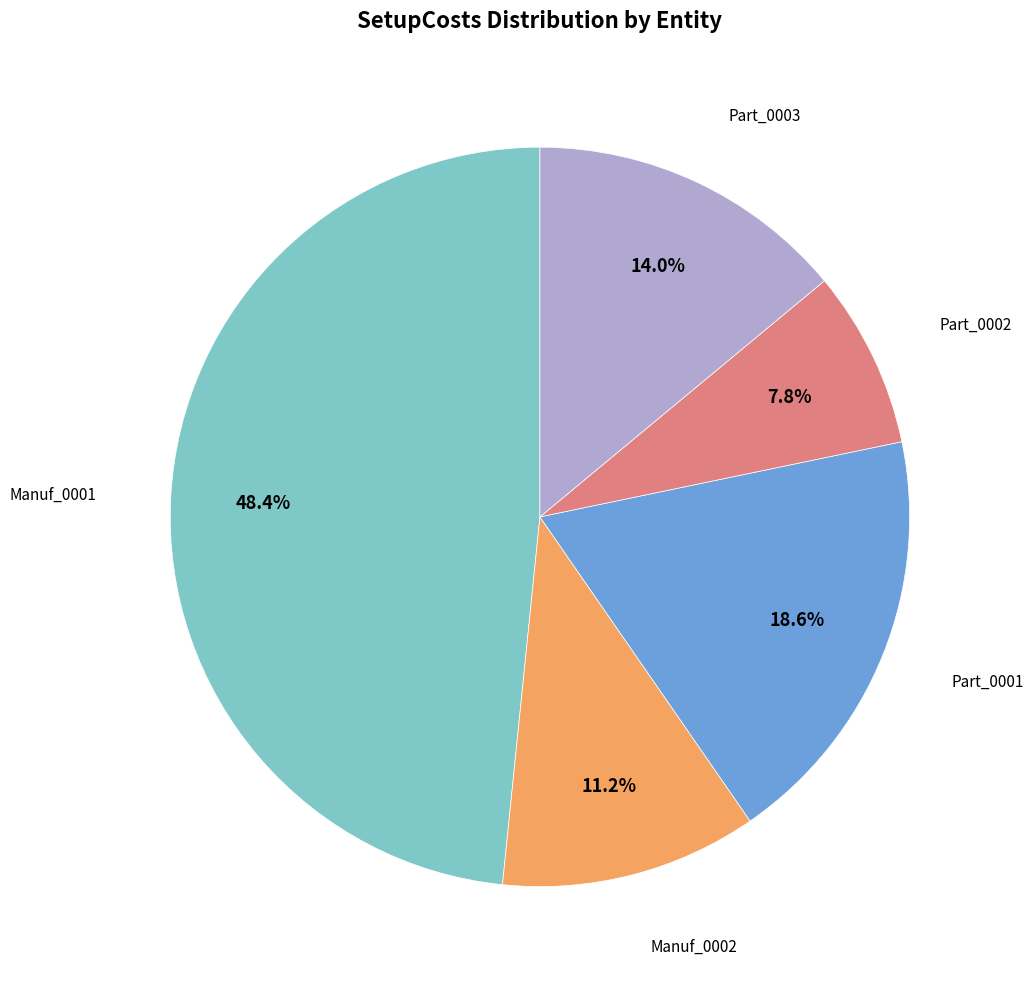

To the nearest percent, what is the difference between the largest and smallest slice percentages?

41%